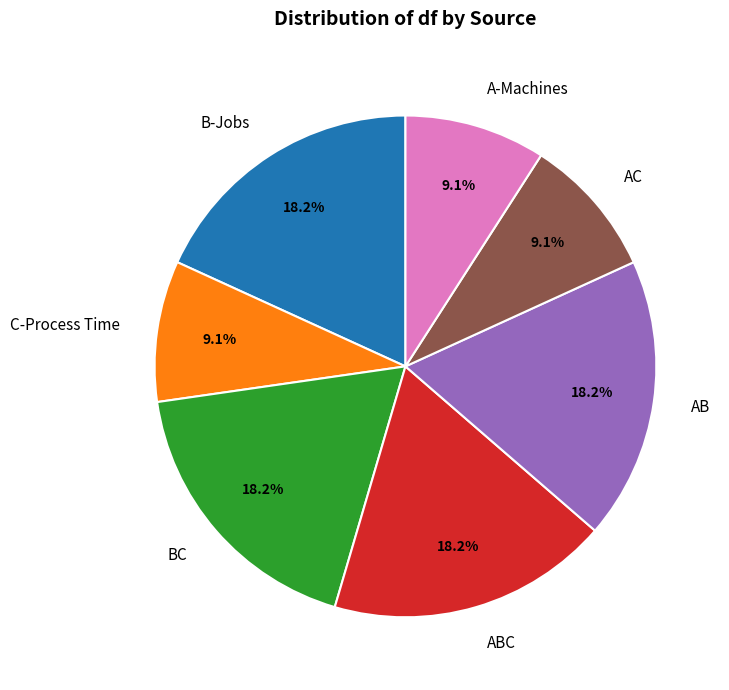

Does any single category account for the majority?

No